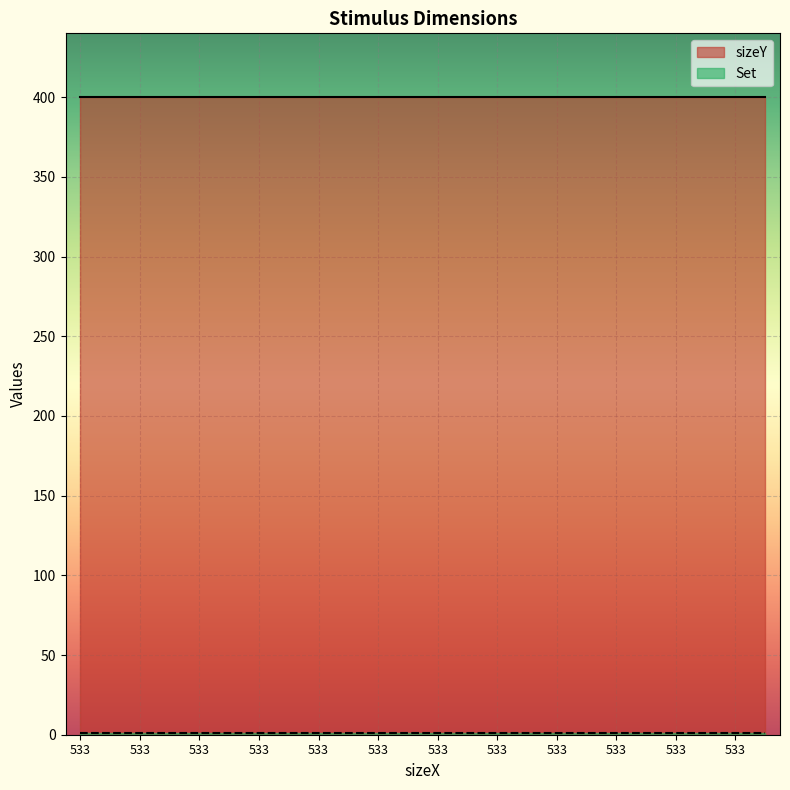

True or false: sizeY and Set cross at least once.

False